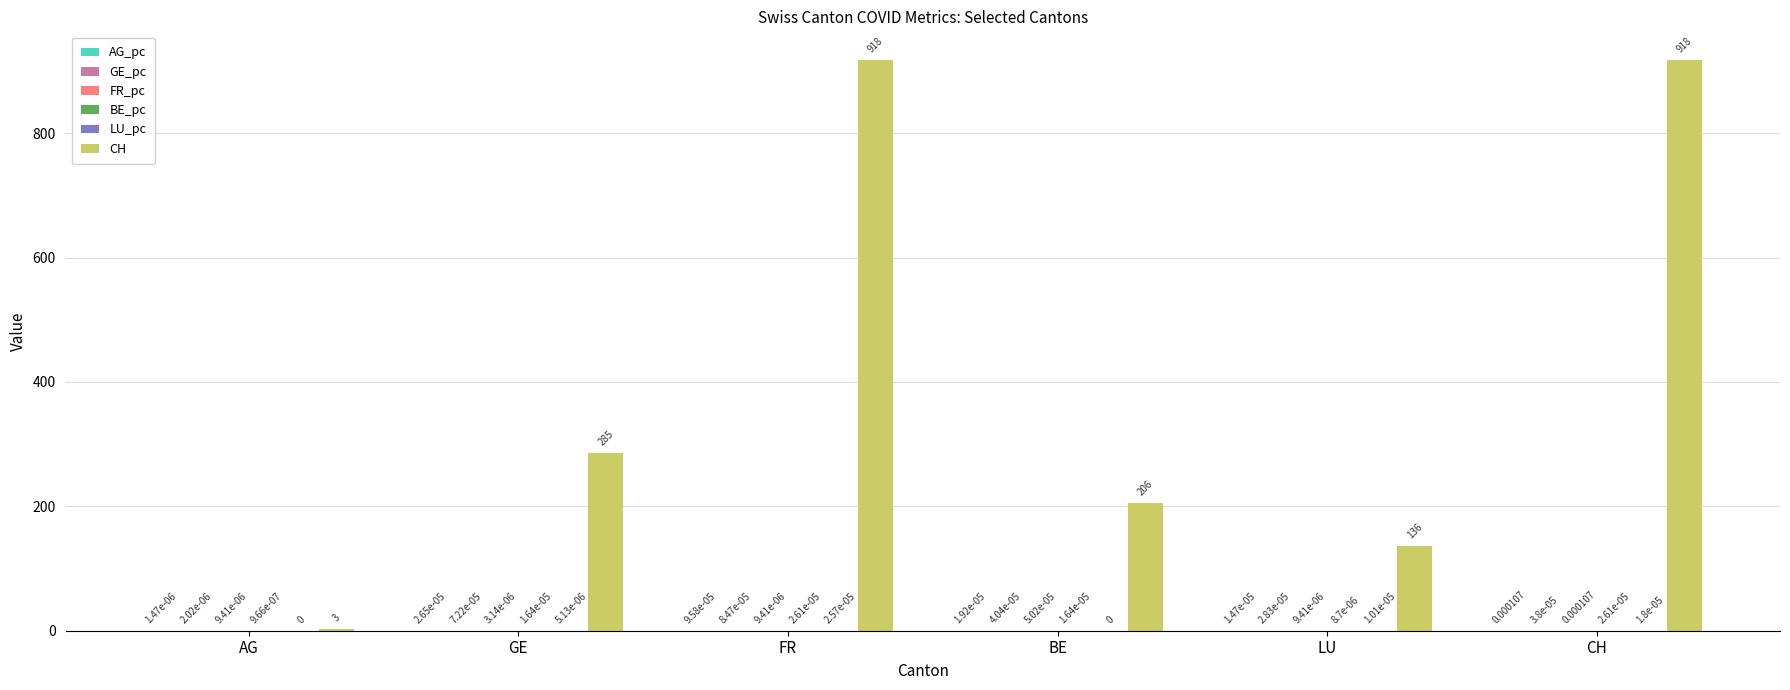

What is the sum of the CH values at LU and FR?

1054.0